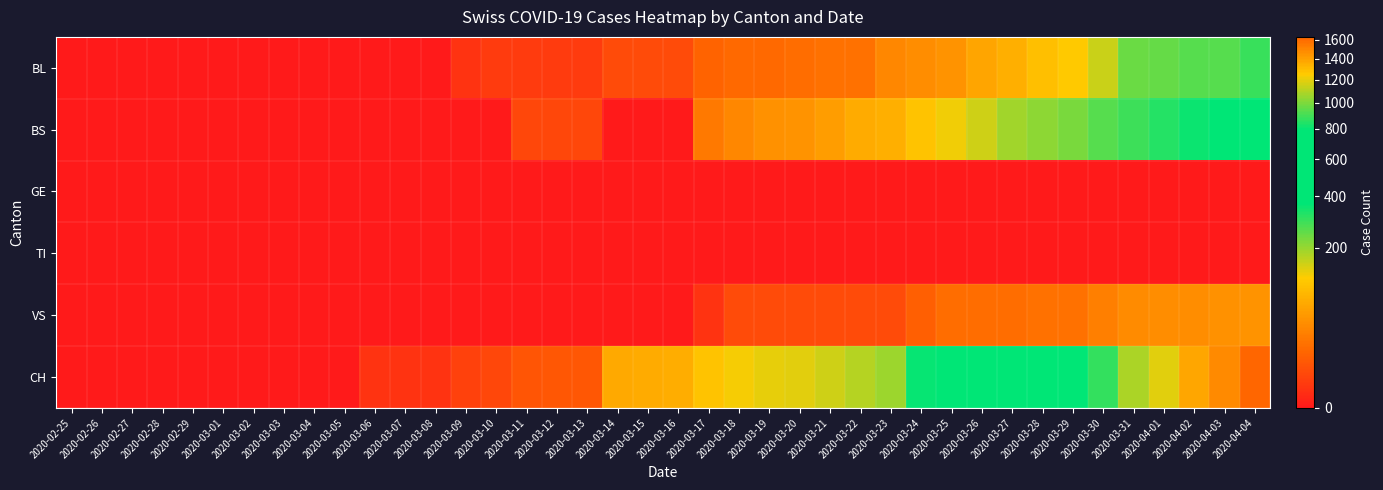

Reading left to right, transcribe all the data shown in this chart.

BL: 2020-02-25=0	2020-02-26=0	2020-02-27=0	2020-02-28=0	2020-02-29=0	2020-03-01=0	2020-03-02=0	2020-03-03=0	2020-03-04=0	2020-03-05=0	2020-03-06=0	2020-03-07=0	2020-03-08=0	2020-03-09=1	2020-03-10=2	2020-03-11=2	2020-03-12=2	2020-03-13=2	2020-03-14=5	2020-03-15=5	2020-03-16=5	2020-03-17=13	2020-03-18=16	2020-03-19=16	2020-03-20=18	2020-03-21=21	2020-03-22=21	2020-03-23=35	2020-03-24=40	2020-03-25=46	2020-03-26=65	2020-03-27=76	2020-03-28=100	2020-03-29=115	2020-03-30=158	2020-03-31=242	2020-04-01=249	2020-04-02=262	2020-04-03=266	2020-04-04=298
BS: 2020-02-25=0	2020-02-26=0	2020-02-27=0	2020-02-28=0	2020-02-29=0	2020-03-01=0	2020-03-02=0	2020-03-03=0	2020-03-04=0	2020-03-05=0	2020-03-06=0	2020-03-07=0	2020-03-08=0	2020-03-09=0	2020-03-10=0	2020-03-11=4	2020-03-12=4	2020-03-13=4	2020-03-14=0	2020-03-15=0	2020-03-16=0	2020-03-17=25	2020-03-18=36	2020-03-19=44	2020-03-20=46	2020-03-21=57	2020-03-22=73	2020-03-23=78	2020-03-24=105	2020-03-25=128	2020-03-26=155	2020-03-27=191	2020-03-28=211	2020-03-29=228	2020-03-30=263	2020-03-31=292	2020-04-01=323	2020-04-02=350	2020-04-03=397	2020-04-04=434
GE: 2020-02-25=0	2020-02-26=0	2020-02-27=0	2020-02-28=0	2020-02-29=0	2020-03-01=0	2020-03-02=0	2020-03-03=0	2020-03-04=0	2020-03-05=0	2020-03-06=0	2020-03-07=0	2020-03-08=0	2020-03-09=0	2020-03-10=0	2020-03-11=0	2020-03-12=0	2020-03-13=0	2020-03-14=0	2020-03-15=0	2020-03-16=0	2020-03-17=0	2020-03-18=0	2020-03-19=0	2020-03-20=0	2020-03-21=0	2020-03-22=0	2020-03-23=0	2020-03-24=0	2020-03-25=0	2020-03-26=0	2020-03-27=0	2020-03-28=0	2020-03-29=0	2020-03-30=0	2020-03-31=0	2020-04-01=0	2020-04-02=0	2020-04-03=0	2020-04-04=0
TI: 2020-02-25=0	2020-02-26=0	2020-02-27=0	2020-02-28=0	2020-02-29=0	2020-03-01=0	2020-03-02=0	2020-03-03=0	2020-03-04=0	2020-03-05=0	2020-03-06=0	2020-03-07=0	2020-03-08=0	2020-03-09=0	2020-03-10=0	2020-03-11=0	2020-03-12=0	2020-03-13=0	2020-03-14=0	2020-03-15=0	2020-03-16=0	2020-03-17=0	2020-03-18=0	2020-03-19=0	2020-03-20=0	2020-03-21=0	2020-03-22=0	2020-03-23=0	2020-03-24=0	2020-03-25=0	2020-03-26=0	2020-03-27=0	2020-03-28=0	2020-03-29=0	2020-03-30=0	2020-03-31=0	2020-04-01=0	2020-04-02=0	2020-04-03=0	2020-04-04=0
VS: 2020-02-25=0	2020-02-26=0	2020-02-27=0	2020-02-28=0	2020-02-29=0	2020-03-01=0	2020-03-02=0	2020-03-03=0	2020-03-04=0	2020-03-05=0	2020-03-06=0	2020-03-07=0	2020-03-08=0	2020-03-09=0	2020-03-10=0	2020-03-11=0	2020-03-12=0	2020-03-13=0	2020-03-14=0	2020-03-15=0	2020-03-16=0	2020-03-17=1	2020-03-18=5	2020-03-19=5	2020-03-20=5	2020-03-21=5	2020-03-22=5	2020-03-23=5	2020-03-24=12	2020-03-25=18	2020-03-26=18	2020-03-27=18	2020-03-28=21	2020-03-29=21	2020-03-30=29	2020-03-31=39	2020-04-01=40	2020-04-02=41	2020-04-03=44	2020-04-04=46
CH: 2020-02-25=0	2020-02-26=0	2020-02-27=0	2020-02-28=0	2020-02-29=0	2020-03-01=0	2020-03-02=0	2020-03-03=0	2020-03-04=0	2020-03-05=0	2020-03-06=1	2020-03-07=1	2020-03-08=1	2020-03-09=3	2020-03-10=4	2020-03-11=8	2020-03-12=9	2020-03-13=9	2020-03-14=70	2020-03-15=73	2020-03-16=74	2020-03-17=105	2020-03-18=123	2020-03-19=134	2020-03-20=140	2020-03-21=155	2020-03-22=173	2020-03-23=194	2020-03-24=355	2020-03-25=414	2020-03-26=499	2020-03-27=584	2020-03-28=683	2020-03-29=752	2020-03-30=877	2020-03-31=1079	2020-04-01=1183	2020-04-02=1376	2020-04-03=1479	2020-04-04=1630